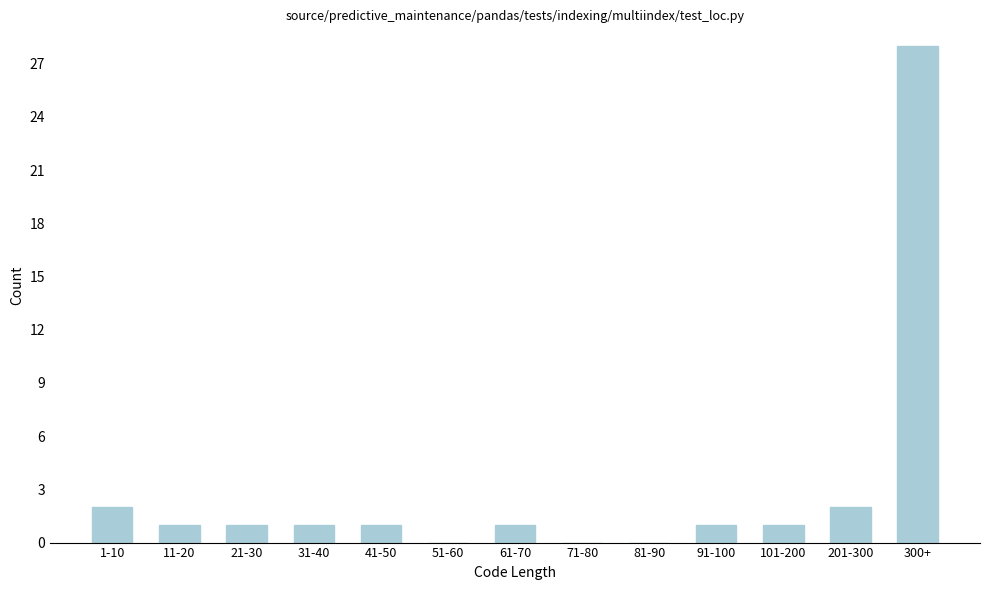

Reading left to right, list all the values displayed in this chart.

1-10=2	11-20=1	21-30=1	31-40=1	41-50=1	51-60=0	61-70=1	71-80=0	81-90=0	91-100=1	101-200=1	201-300=2	300+=28